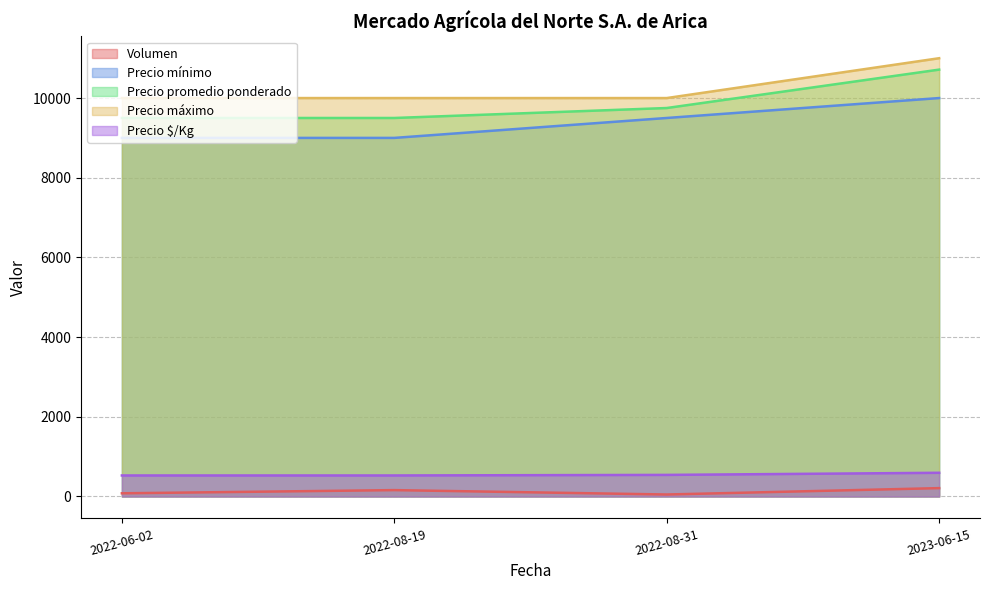

True or false: Precio promedio ponderado and Precio $/Kg intersect in this chart.

False